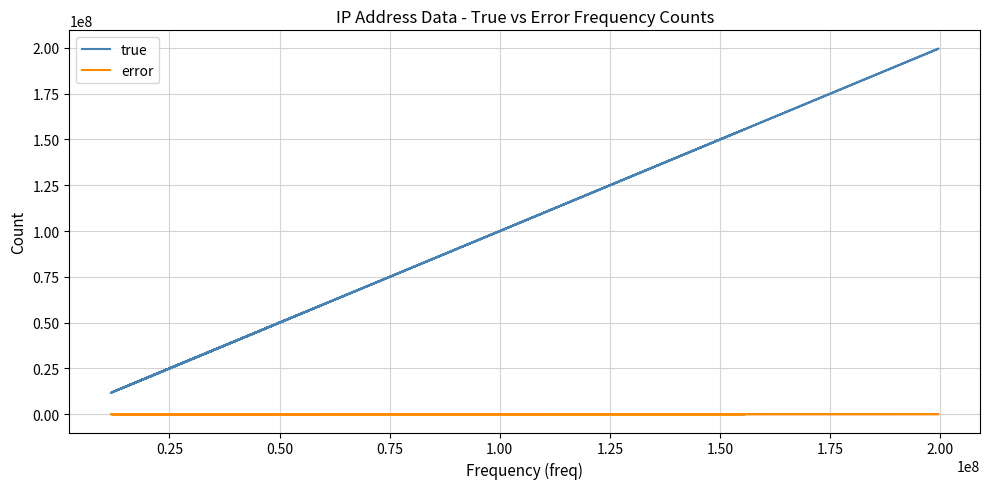

How many values in the error series exceed 10772?

9